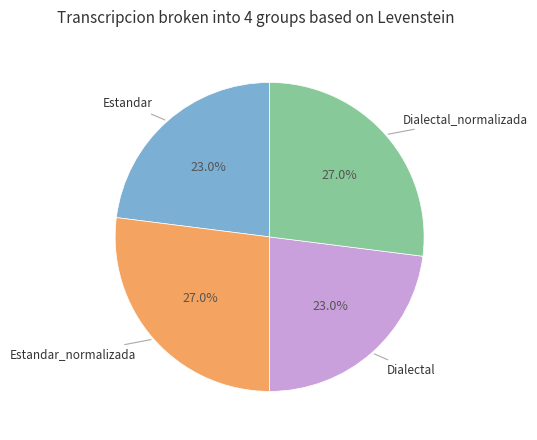

Is it true that Dialectal is 36% of the pie?

False